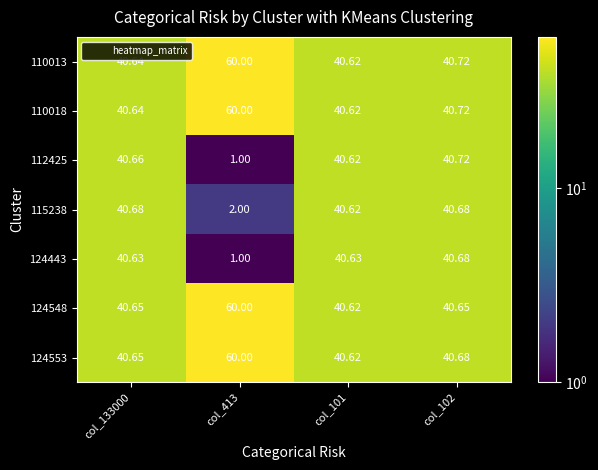

Is the value of 115238 at col_102 greater than the value of 110018 at col_102?

No